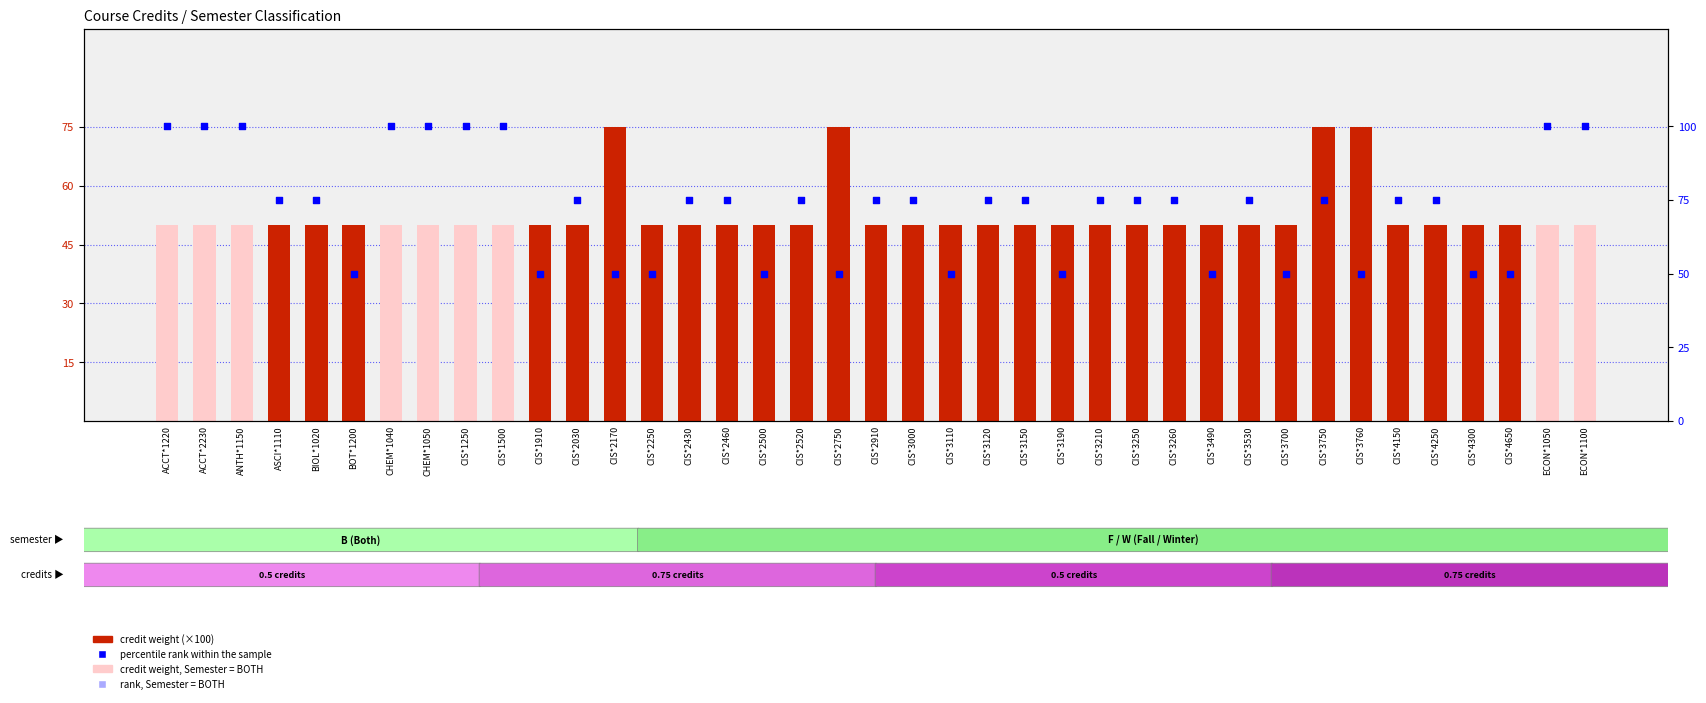

What is the ratio of the value at CIS*4300 to the value at CIS*3150?

0.7